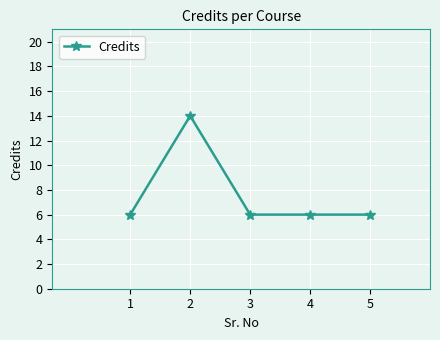

Reading left to right, extract all data points from this chart.

6	14	6	6	6